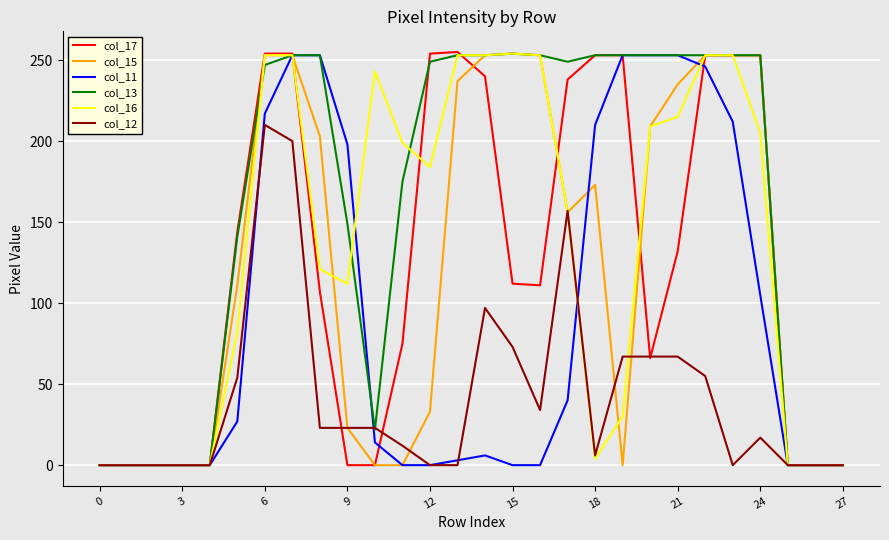

Which series has the widest spread of values?

col_17